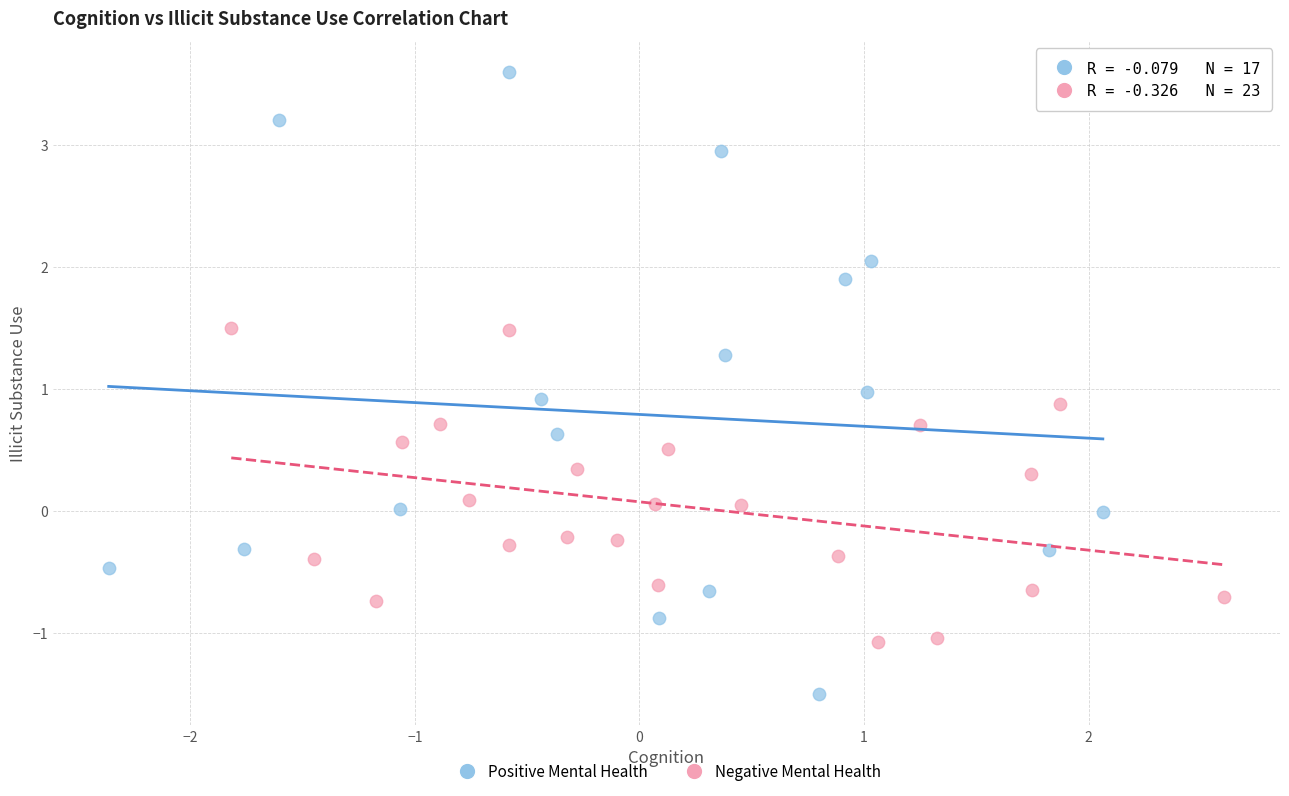

Which series contains the highest Y value?

Positive Mental Health